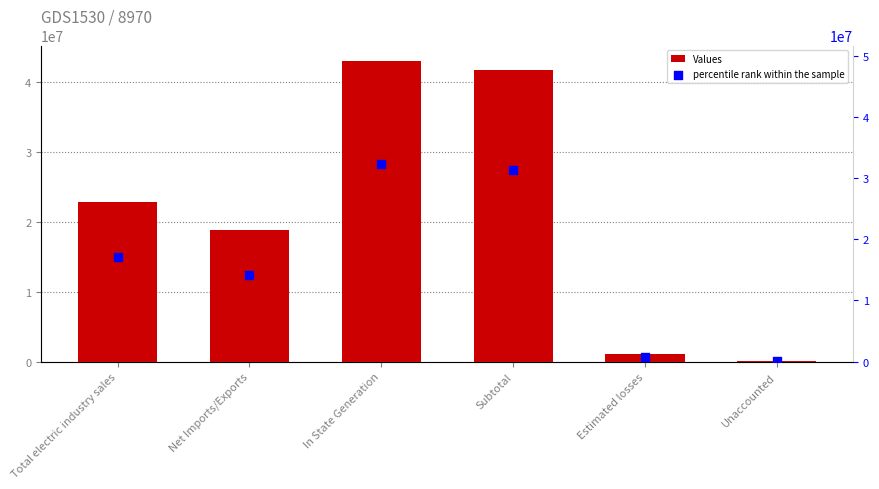

At how many categories does at least one series exceed 1477858?

4